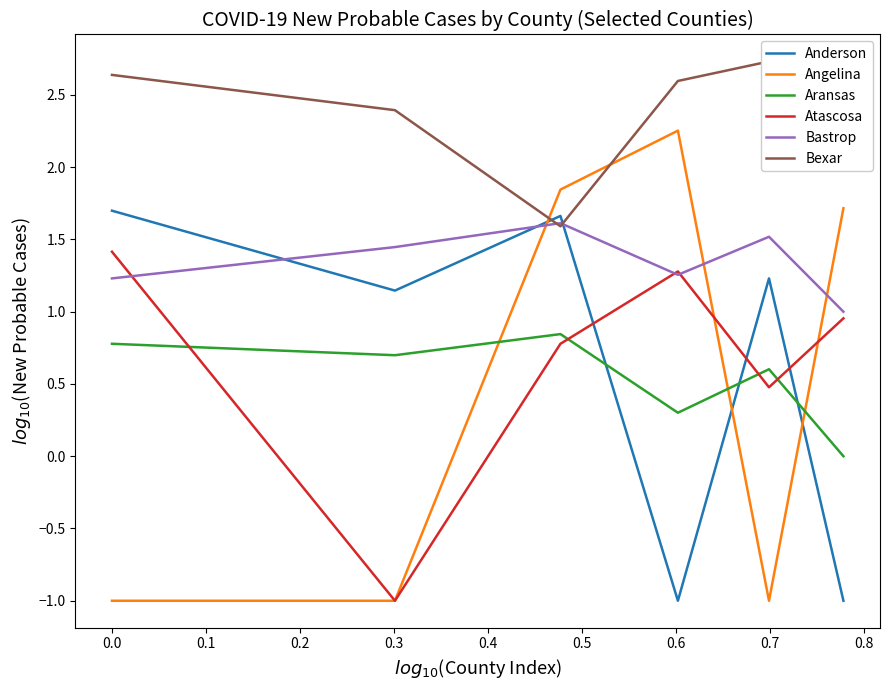

Does the chart display data point markers on the line(s)?

No